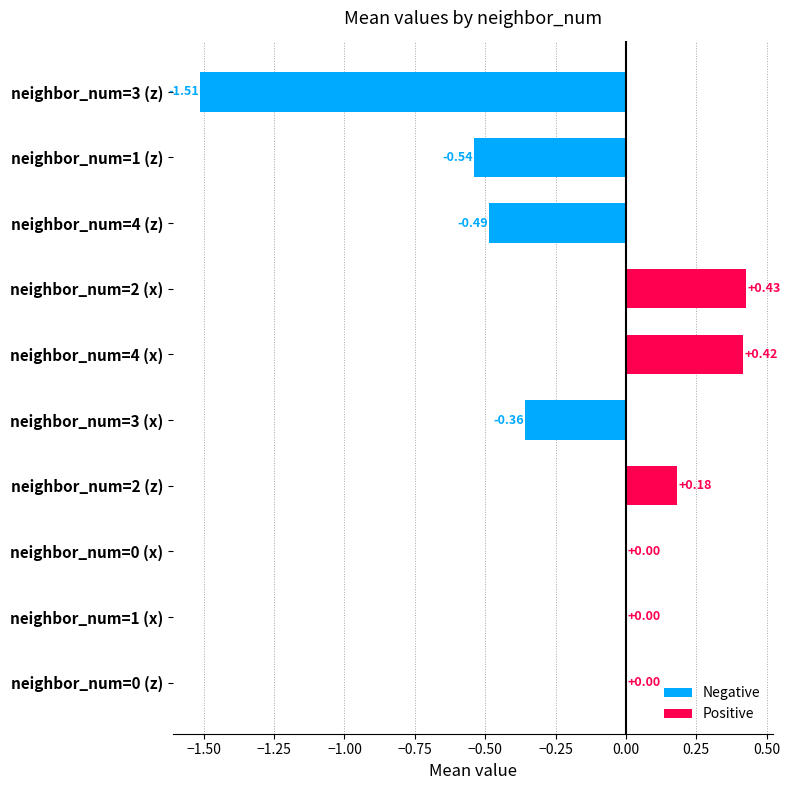

What are all the series names shown in the legend?

Negative, Positive